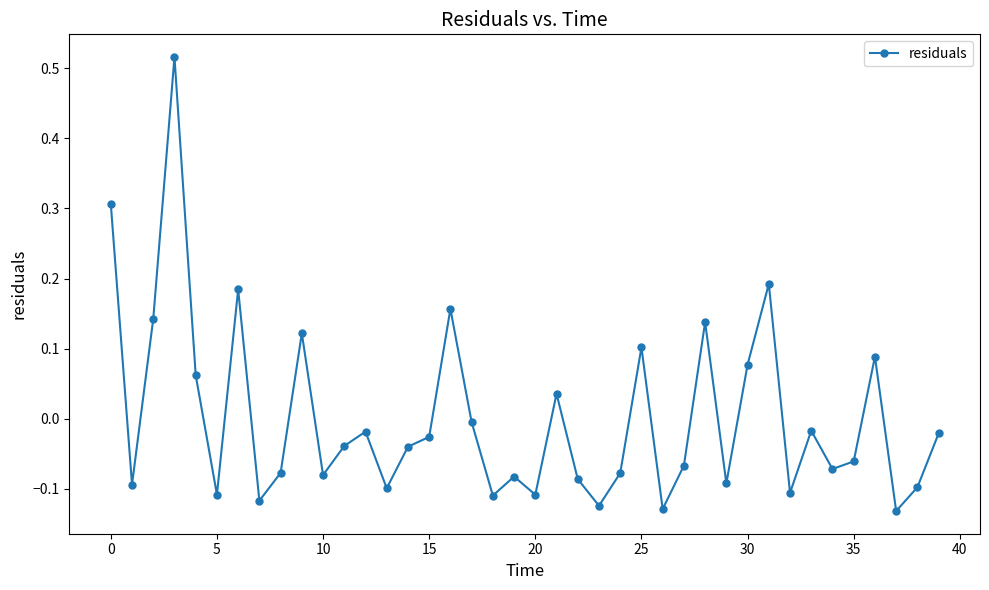

True or false: the data has more than 1 interior local peaks.

True